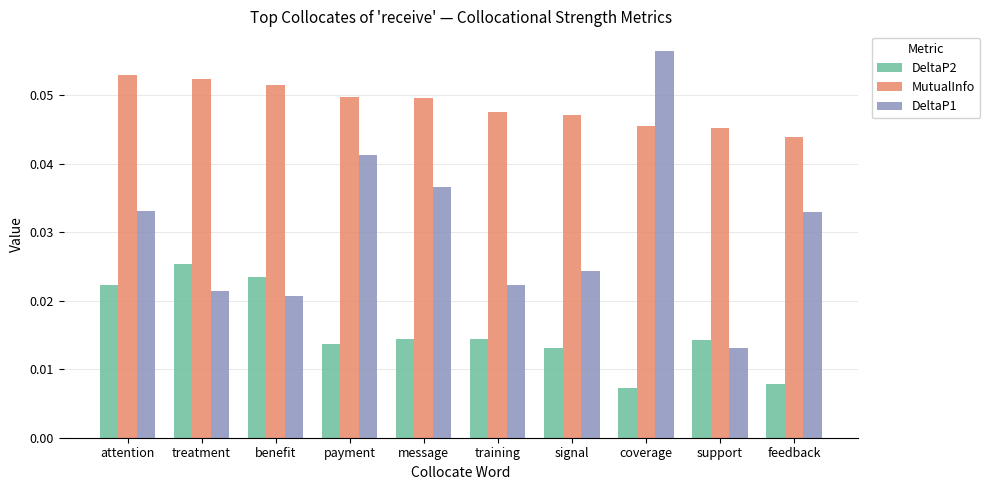

Are the bars grouped side by side (vs. stacked)?

Yes